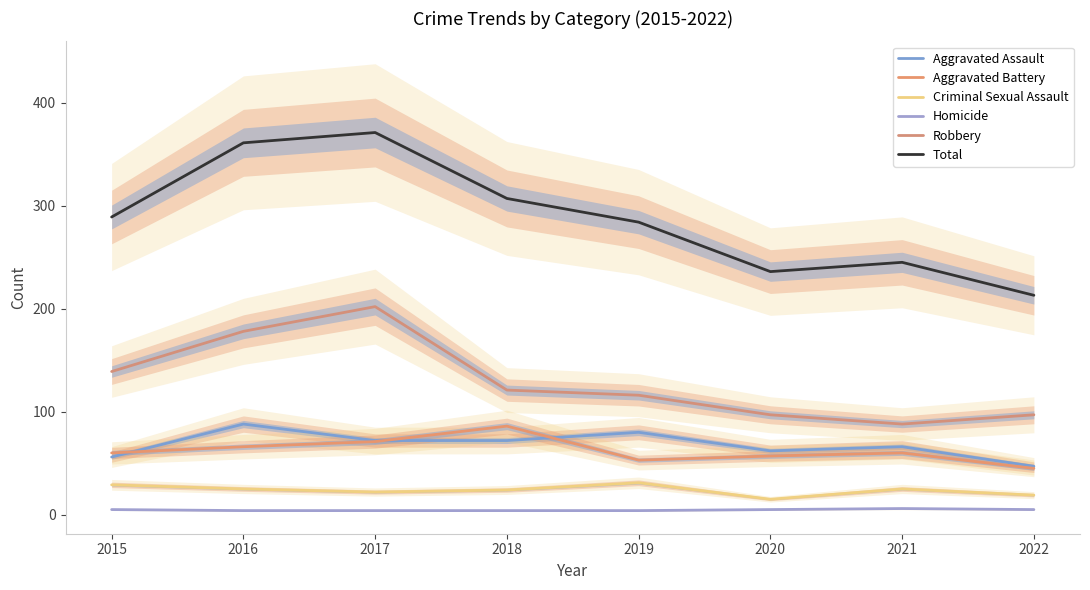

Is this an area chart (filled region under the line)?

No